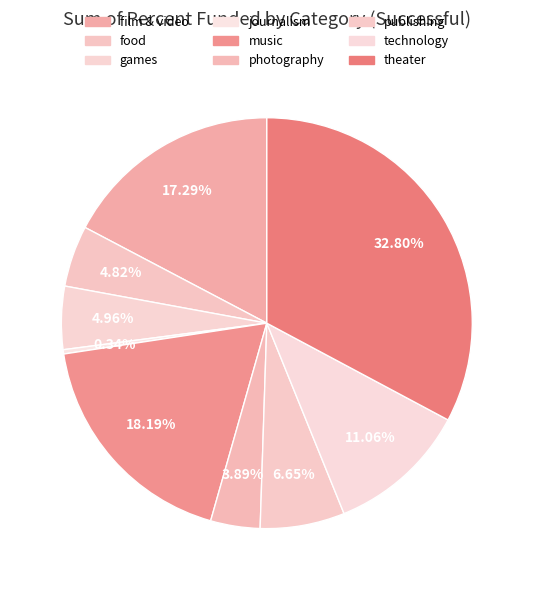

Rank the categories by value from lowest to highest.

journalism, photography, food, games, publishing, technology, film & video, music, theater